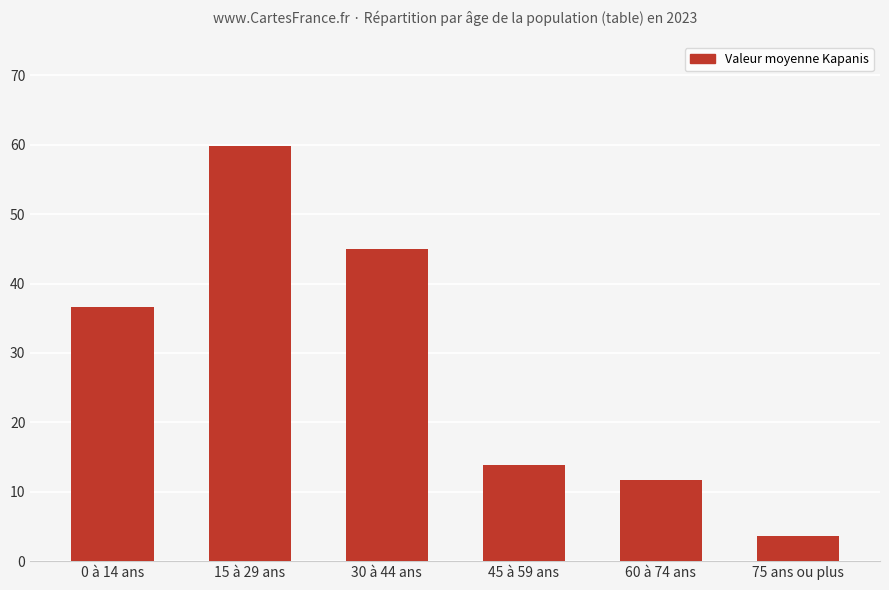

At which label does the data first exceed 36?

0 à 14 ans